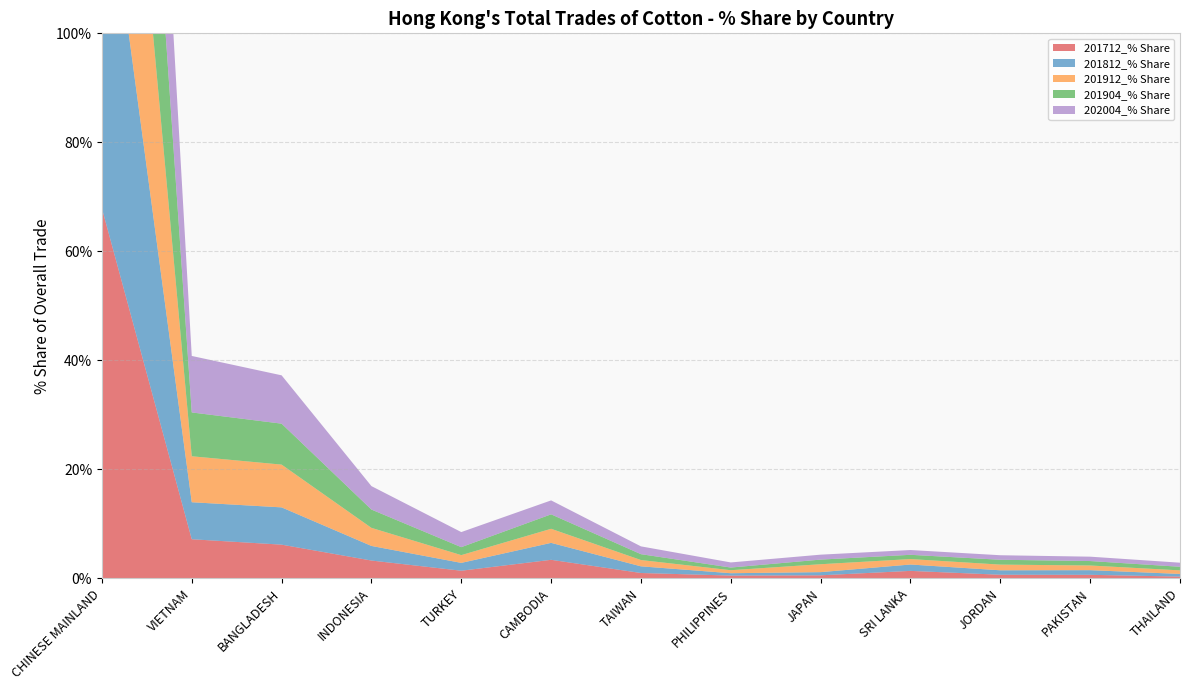

Reading right to left, list all the values displayed in this chart.

201712_% Share: 0.3	0.7	0.7	1.4	0.6	0.5	1.0	3.4	1.4	3.3	6.2	7.2	67.9
201812_% Share: 0.5	0.9	0.8	1.2	0.6	0.4	1.2	3.1	1.4	2.7	6.8	6.8	68.6
201912_% Share: 0.7	0.9	1.0	1.0	1.5	0.6	1.2	2.6	1.4	3.3	7.8	8.4	65.6
201904_% Share: 0.7	0.8	0.9	0.8	0.8	0.5	1.1	2.7	1.5	3.4	7.5	8.0	67.3
202004_% Share: 0.7	0.8	0.8	0.9	0.9	0.9	1.4	2.6	2.8	4.3	8.9	10.4	60.8